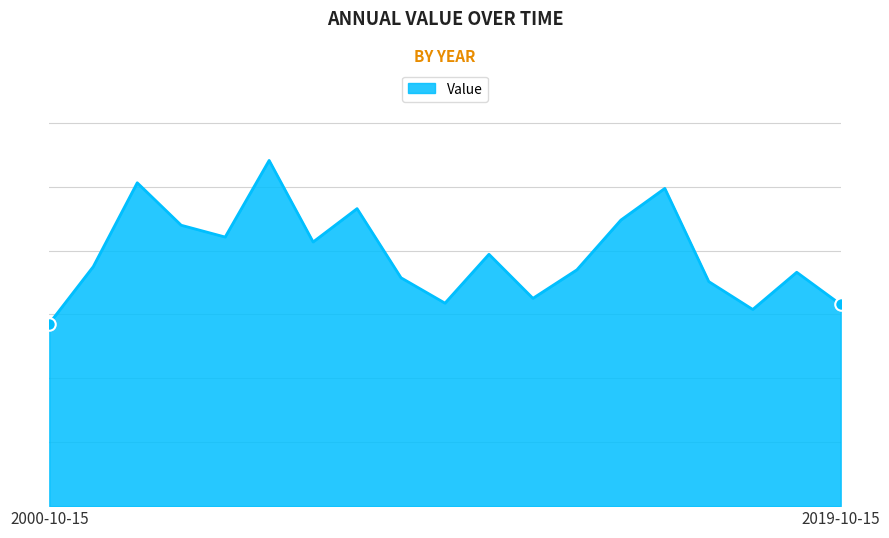

Reading right to left, what are all the values shown in this chart?

2019-10-15=6.3	2018-10-15=7.3	2017-10-15=6.2	2016-10-15=7.0	2015-10-15=9.9	2014-10-15=9.0	2013-10-15=7.4	2012-10-15=6.5	2010-10-15=7.9	2009-10-15=6.4	2008-10-15=7.1	2007-10-15=9.3	2006-10-15=8.3	2005-10-15=10.8	2004-10-15=8.4	2003-10-15=8.8	2002-10-15=10.1	2001-10-15=7.5	2000-10-15=5.7